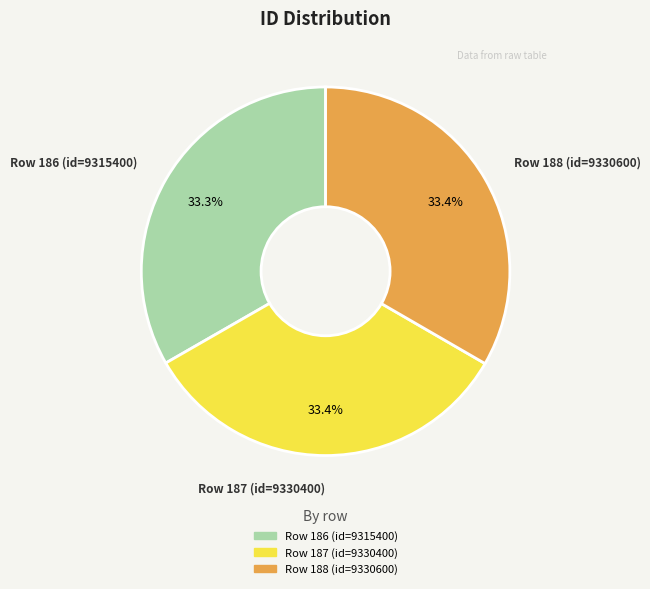

What percentage is NOT represented by Row 186 (id=9315400)?

66.7%